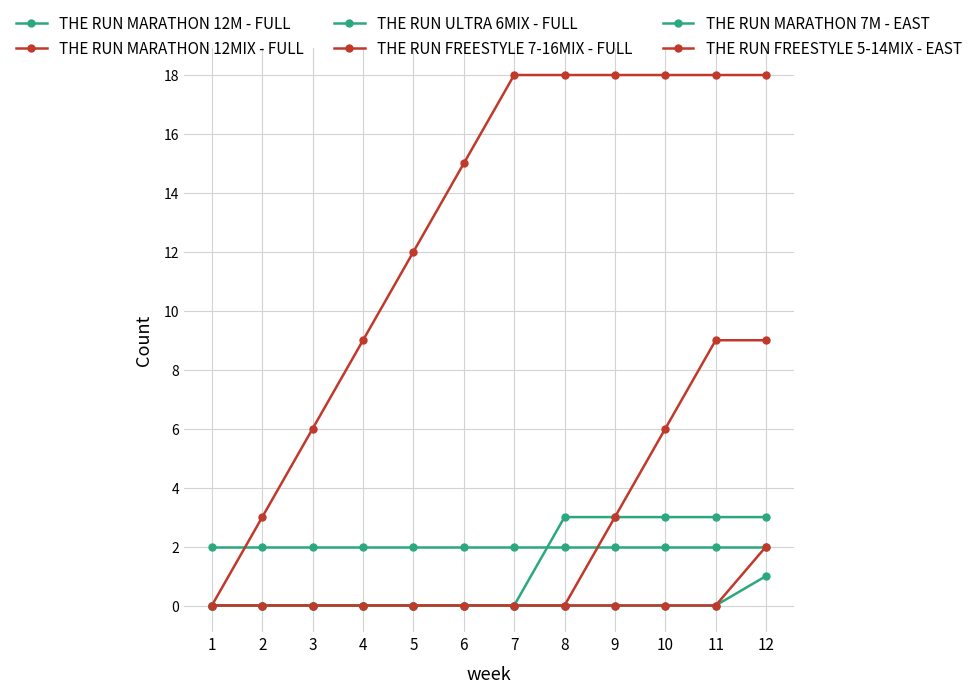

How many lines are shown in the chart?

6